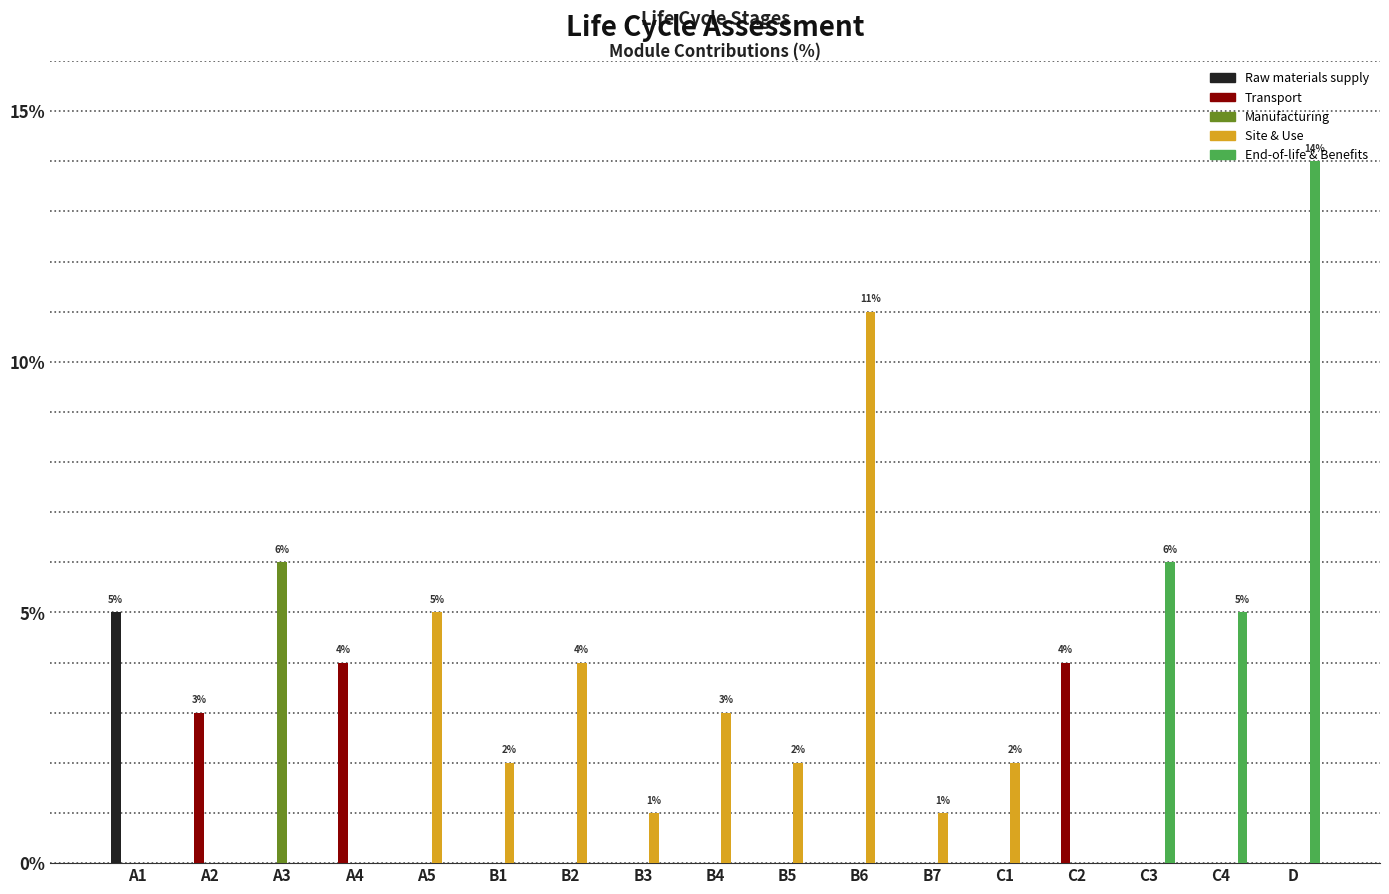

How many series are shown in this chart?

5